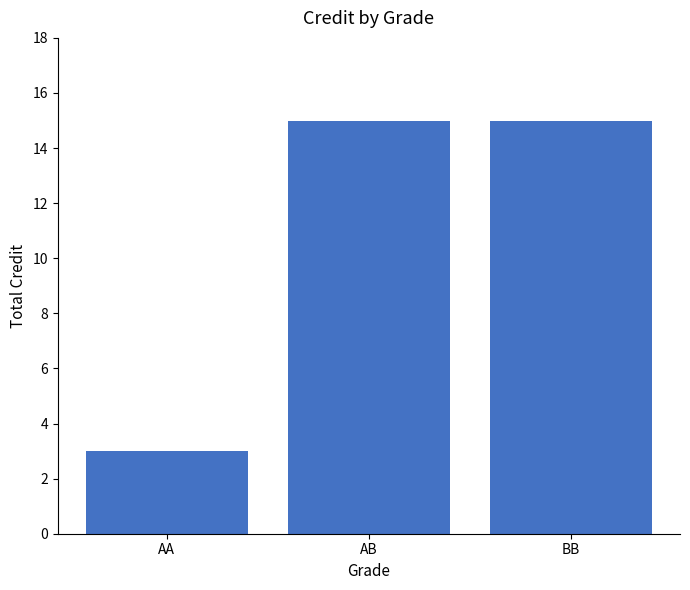

True or false: the data shows 22 at BB.

False